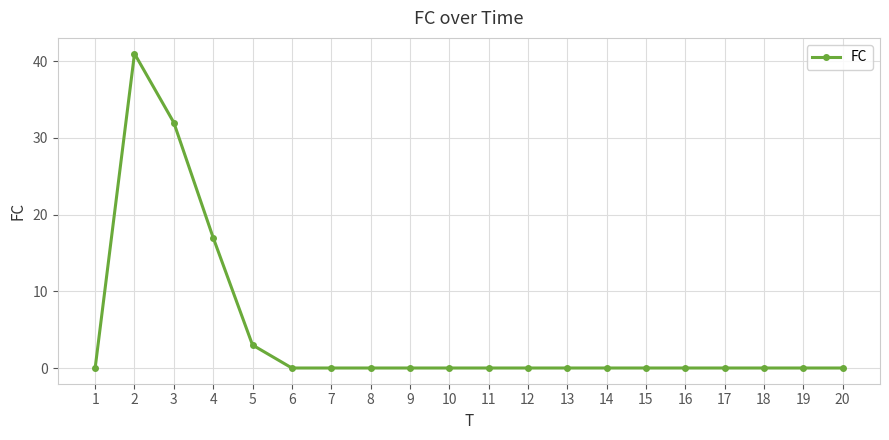

Where is the first local maximum?

2